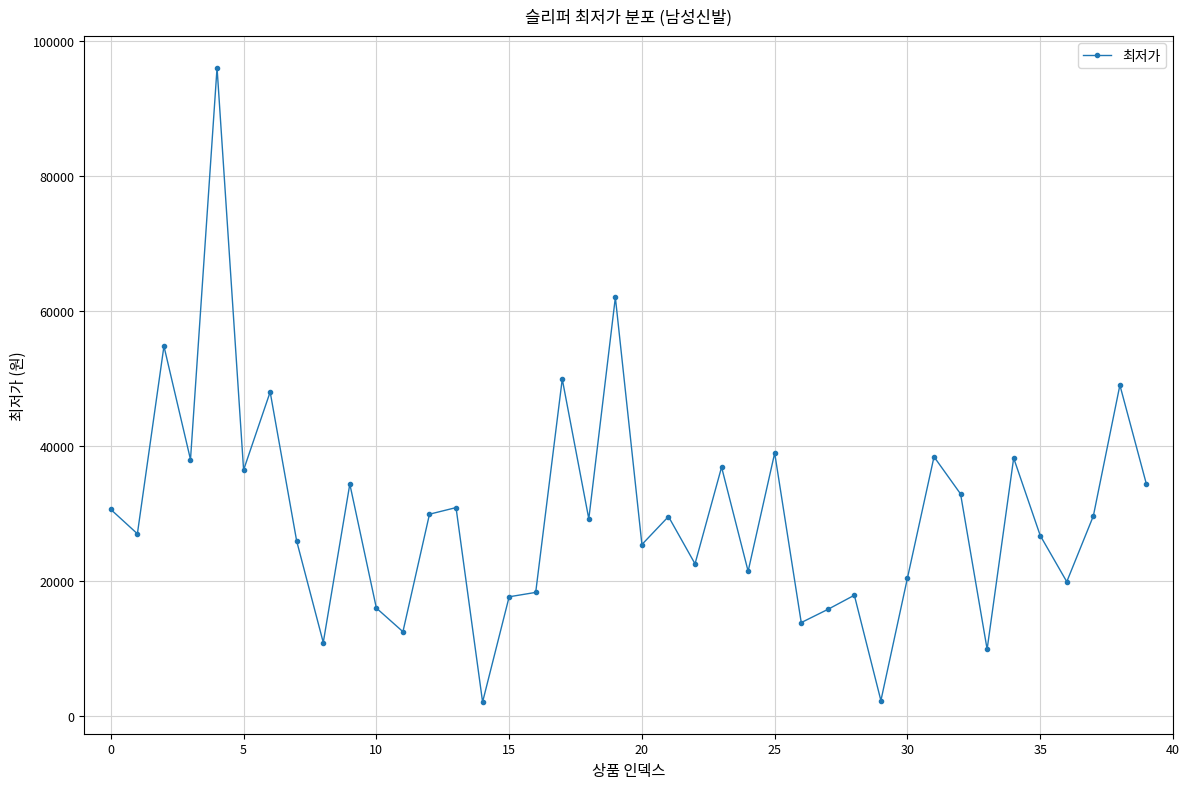

What is the greatest value displayed?

96000